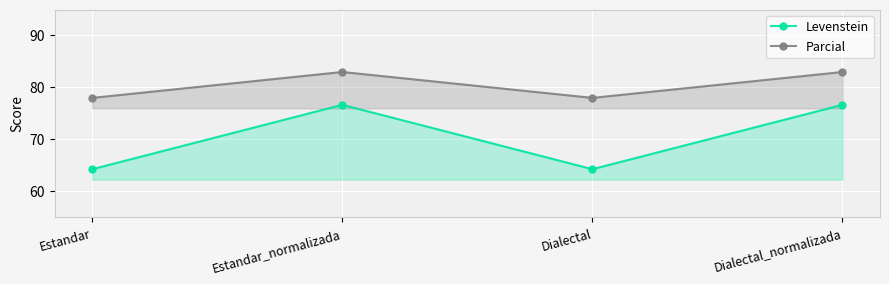

What is the maximum value shown in the chart?

83.0